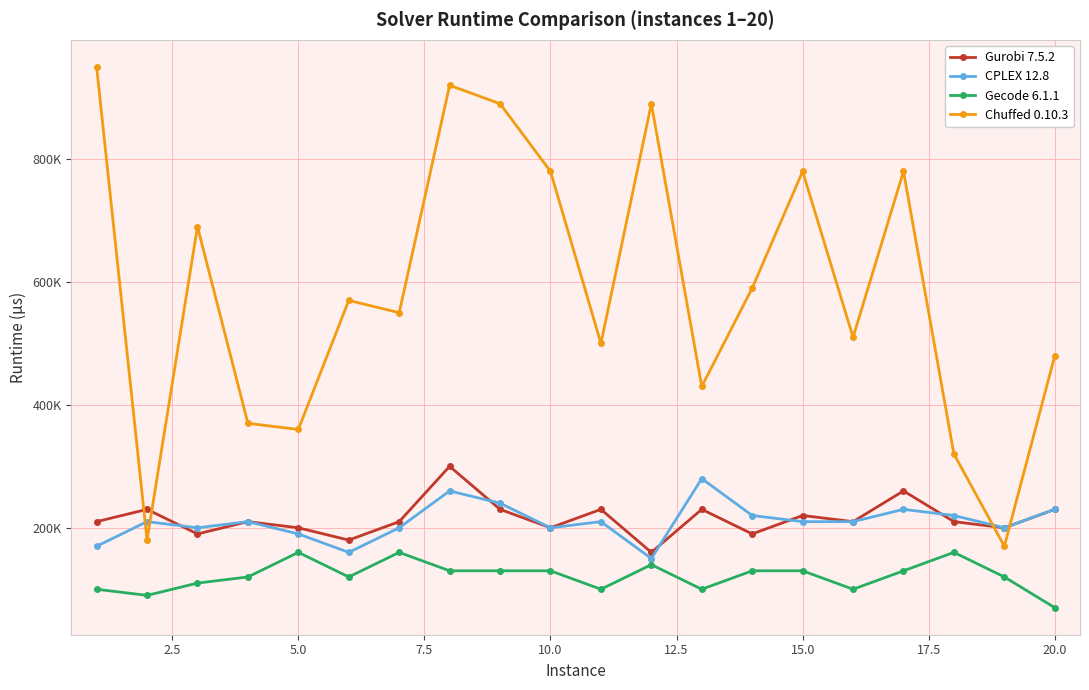

What are all the series names shown in the legend?

Gurobi 7.5.2, CPLEX 12.8, Gecode 6.1.1, Chuffed 0.10.3